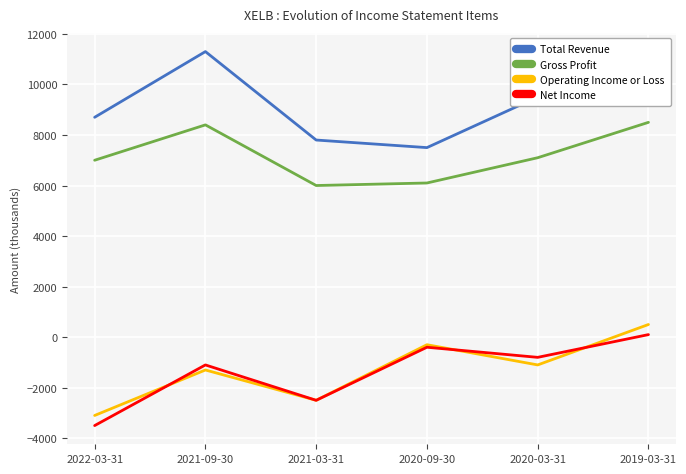

True or false: Total Revenue and Net Income intersect in this chart.

False